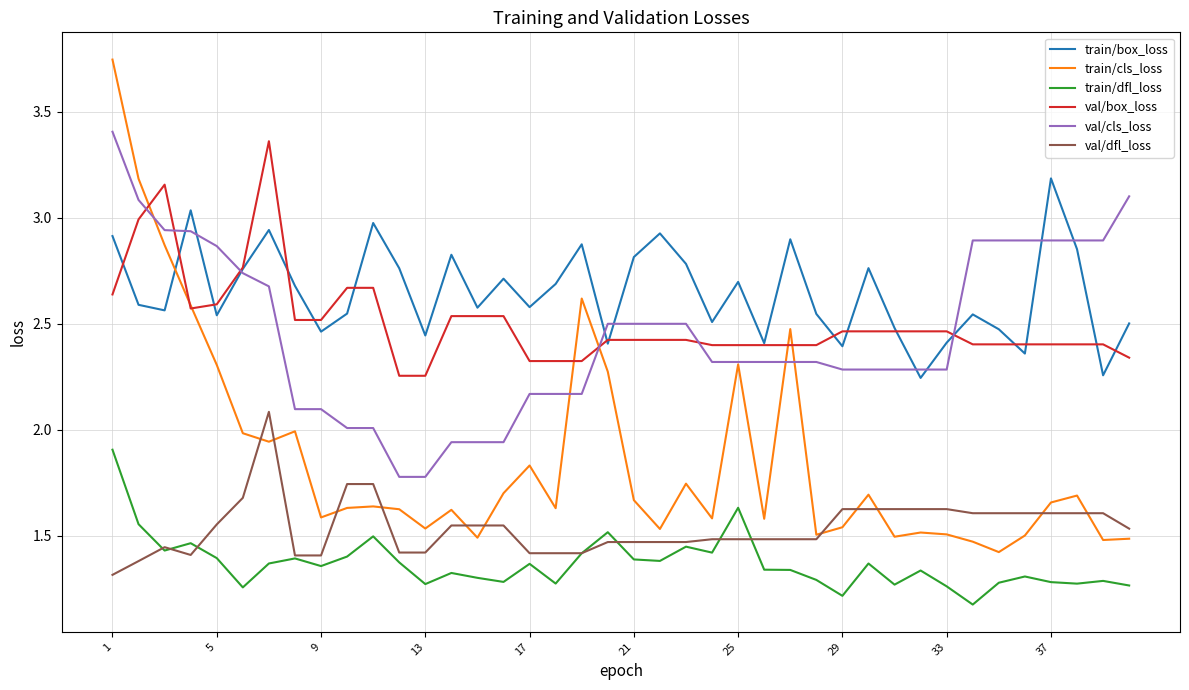

True or false: train/dfl_loss and train/box_loss intersect in this chart.

False